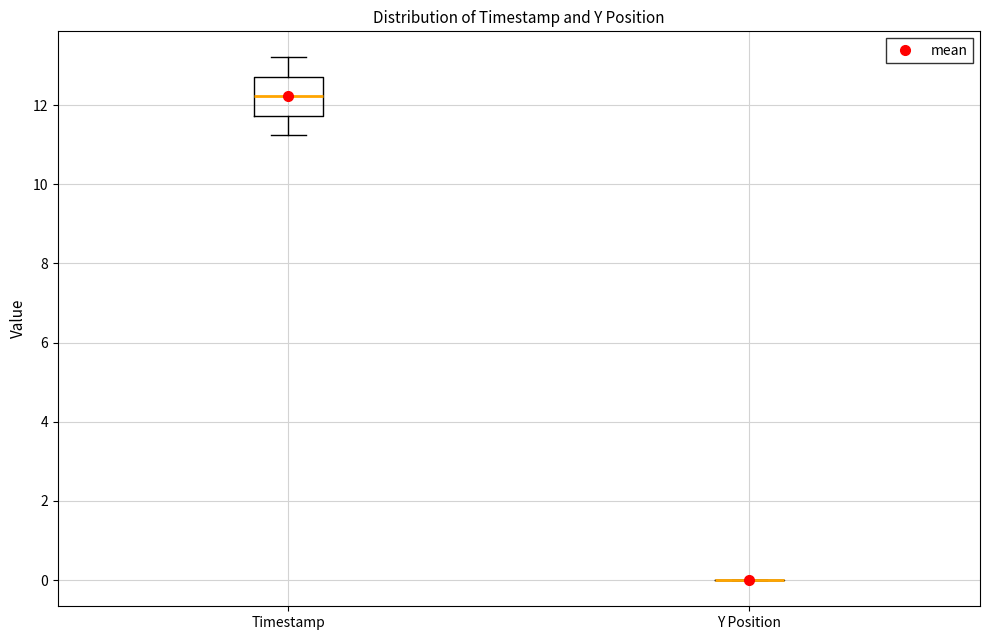

Reading left to right, read every box against the y-axis: the position of its median line, the range the box covers, and the ends of its whiskers. The values are not printed on the chart, so give them approximately, as read against the axis.

Timestamp: median 12.2, box 11.8 to 12.8, whiskers 11.2 to 13.2
Y Position: box collapsed to a line at 0.0, whiskers 0.0 to 0.0